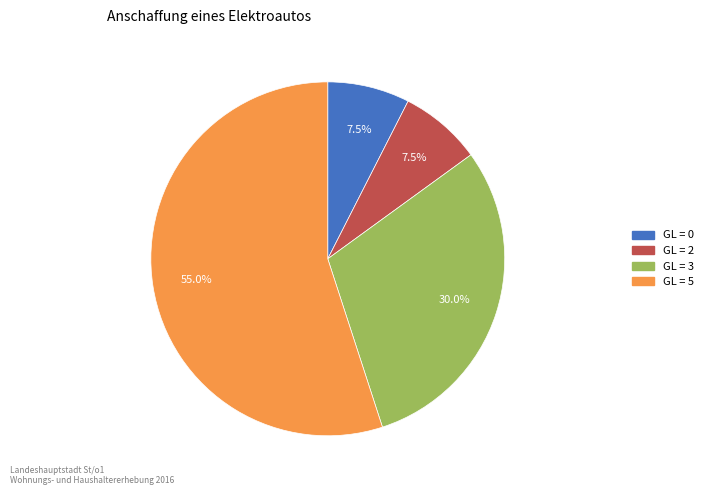

Does any single category account for the majority?

Yes